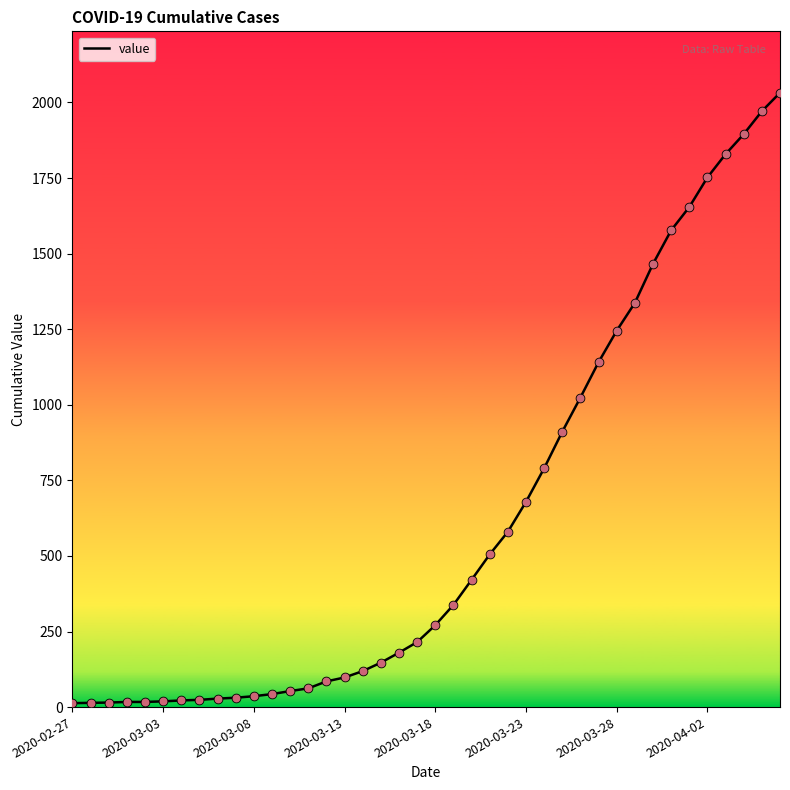

What is the greatest value displayed?

2032